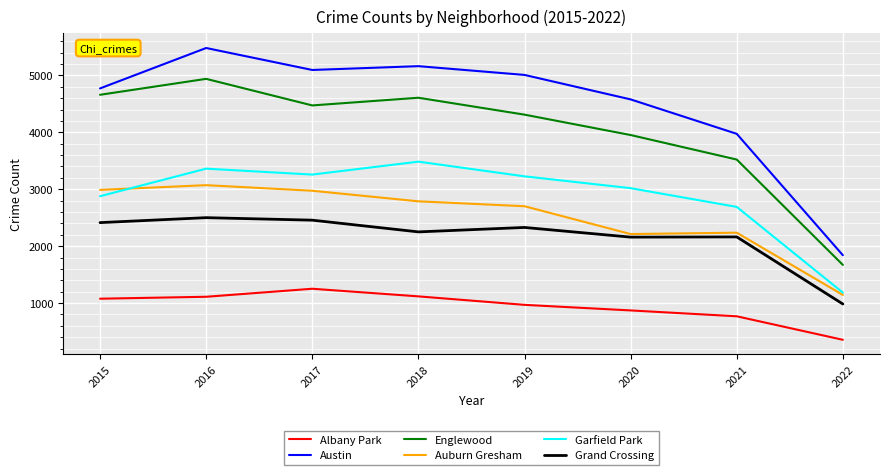

Which series has the largest total across all categories?

Austin